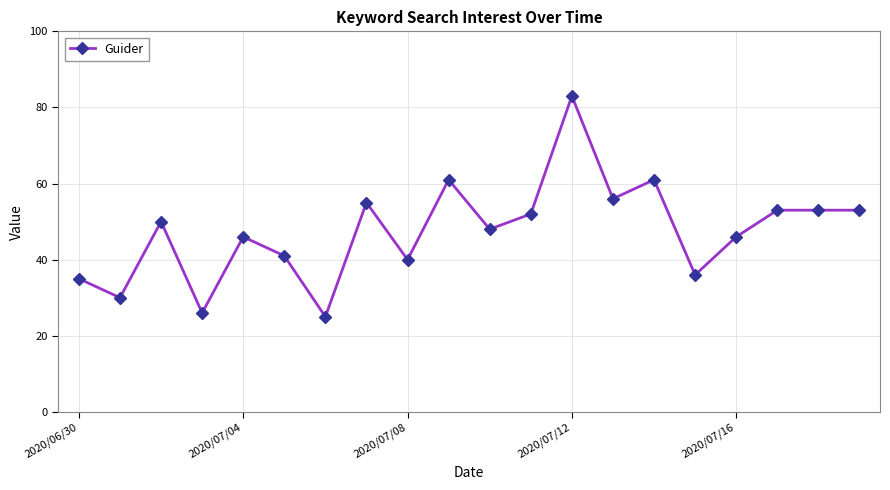

What is the minimum value shown in the chart?

25